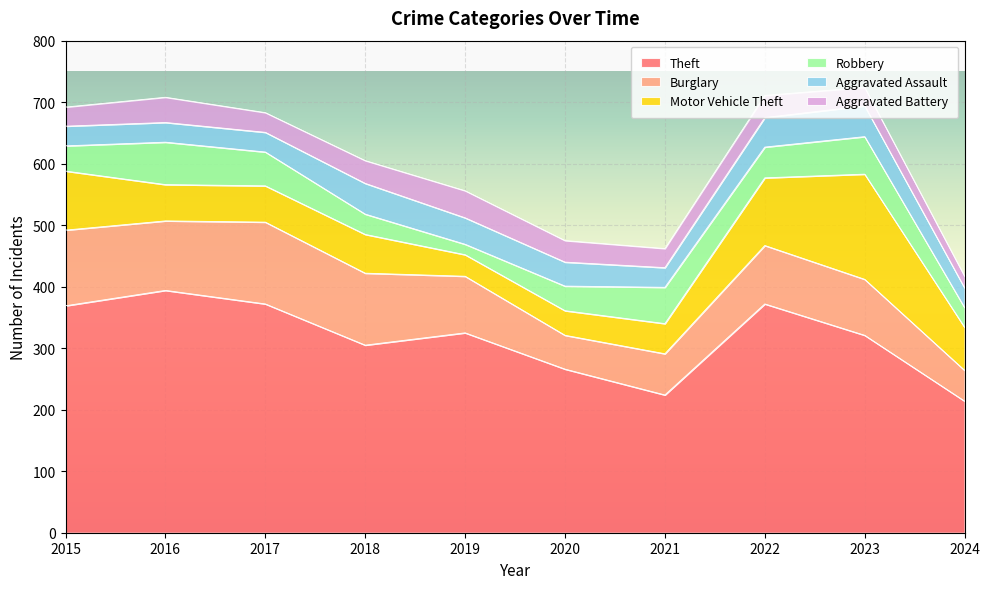

Between 2016 and 2021, which series saw the biggest shift?

Theft